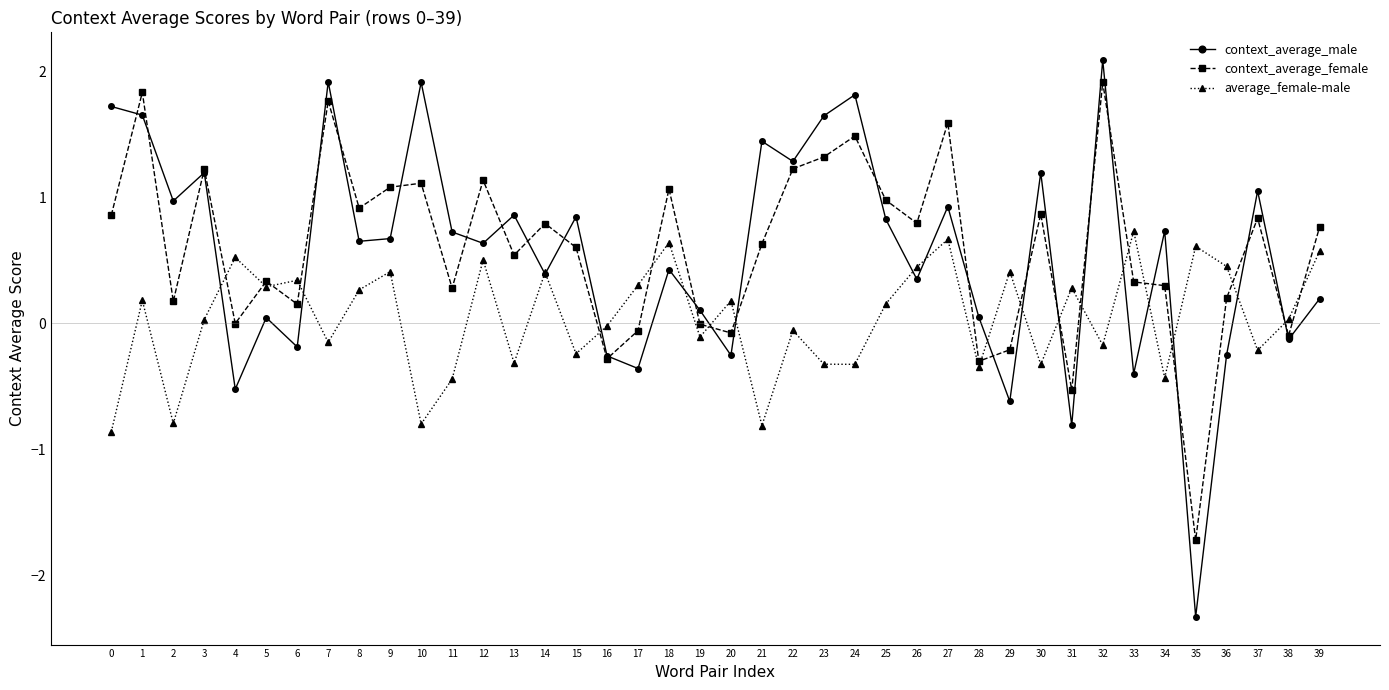

After their last crossing, which series has the higher values: context_average_male or context_average_female?

context_average_female